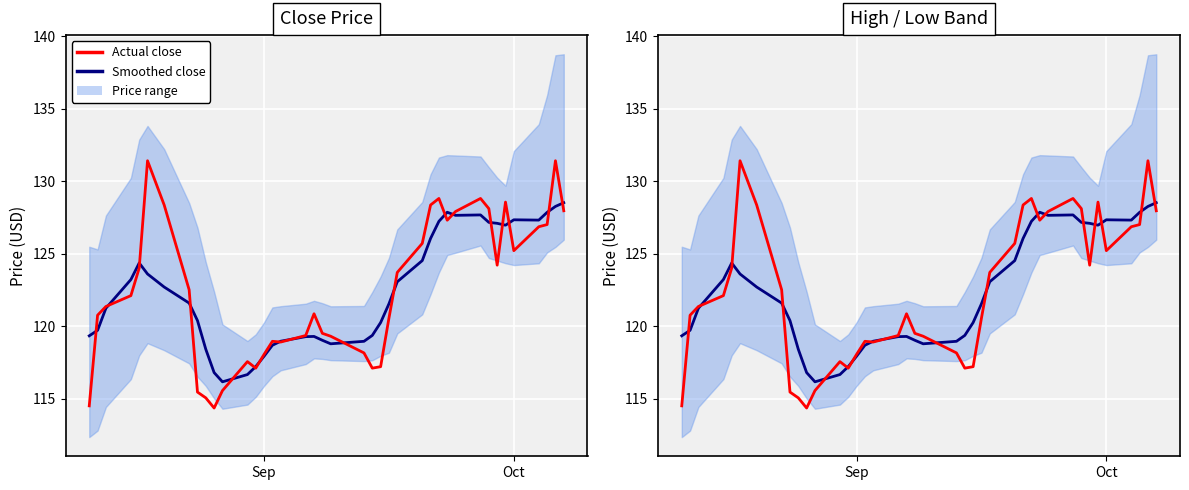

How many times do Smoothed close and Actual close cross each other?

18